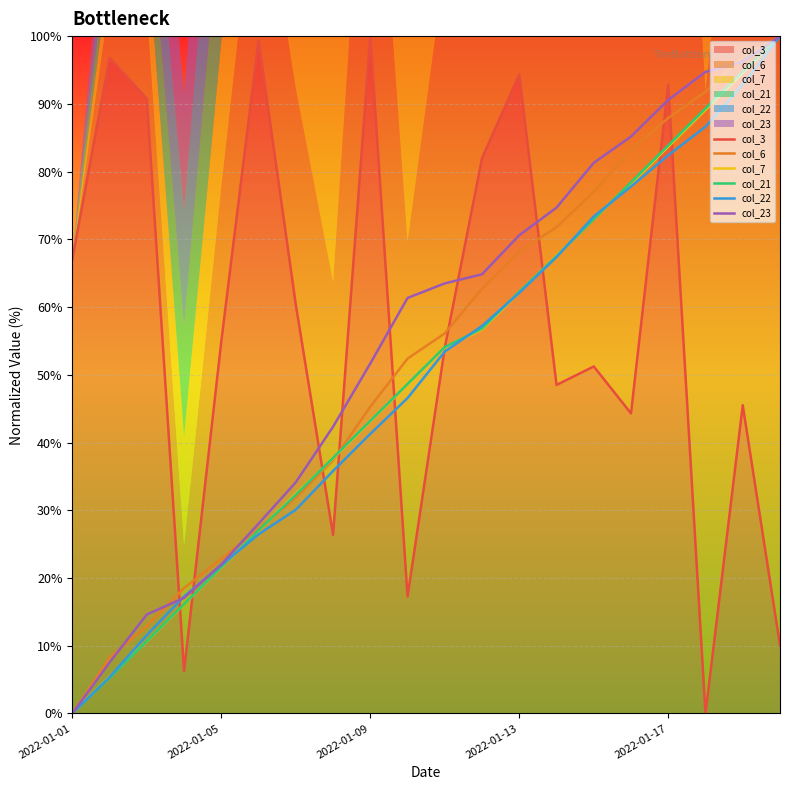

Reading left to right, transcribe all the data shown in this chart.

col_3: 67.1	96.8	90.8	6.3	54.9	99.4	60.3	26.4	100.0	17.3	54.0	82.0	94.3	48.5	51.2	44.3	92.9	0.0	45.5	10.1
col_6: 0.0	8.3	12.9	18.5	22.8	27.3	31.9	37.4	45.3	52.4	56.1	62.7	68.2	71.8	77.0	83.2	87.9	91.8	96.9	100.0
col_7: 0.0	5.4	10.7	16.1	21.5	27.0	32.4	37.6	43.1	48.5	54.0	56.7	62.1	67.6	73.0	78.2	83.7	89.1	94.6	100.0
col_21: 0.0	5.2	10.7	16.1	21.6	27.0	32.3	37.7	43.2	48.6	54.1	56.8	62.3	67.5	73.0	78.4	83.9	89.3	94.8	100.0
col_22: 0.0	5.4	11.6	17.3	21.9	26.5	30.1	35.8	41.3	46.6	53.4	57.2	62.1	67.4	73.4	77.8	82.4	86.6	92.8	100.0
col_23: 0.0	7.5	14.6	17.1	22.0	28.0	34.1	42.3	51.7	61.3	63.5	64.8	70.6	74.7	81.3	85.2	90.6	94.7	96.2	100.0